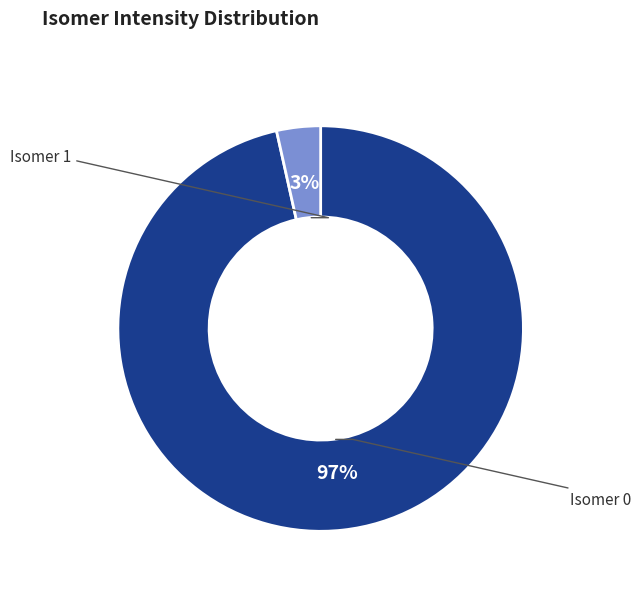

Does any single category account for the majority?

Yes